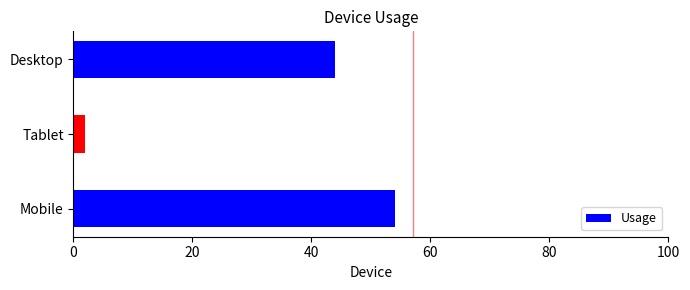

What is the maximum value shown in the chart?

54